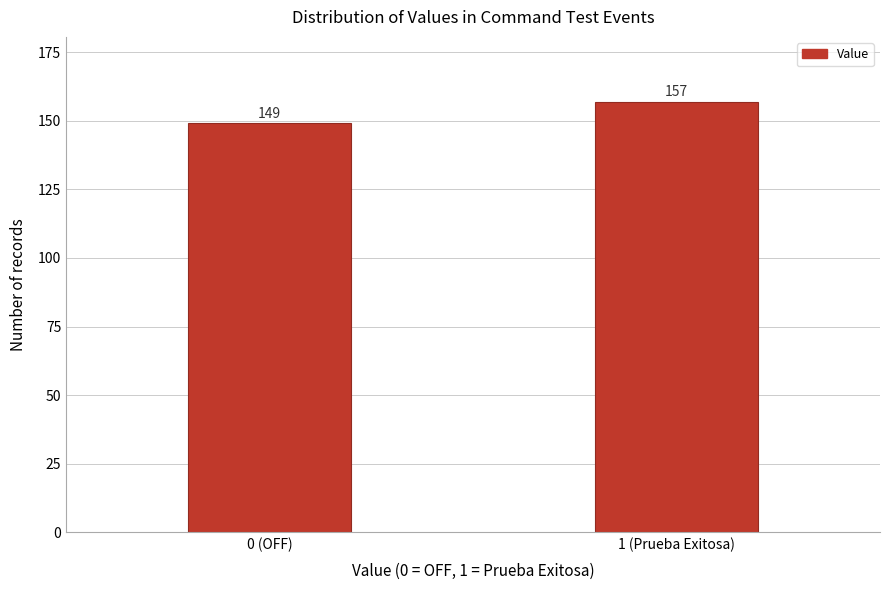

Reading left to right, transcribe all the data shown in this chart.

149	157